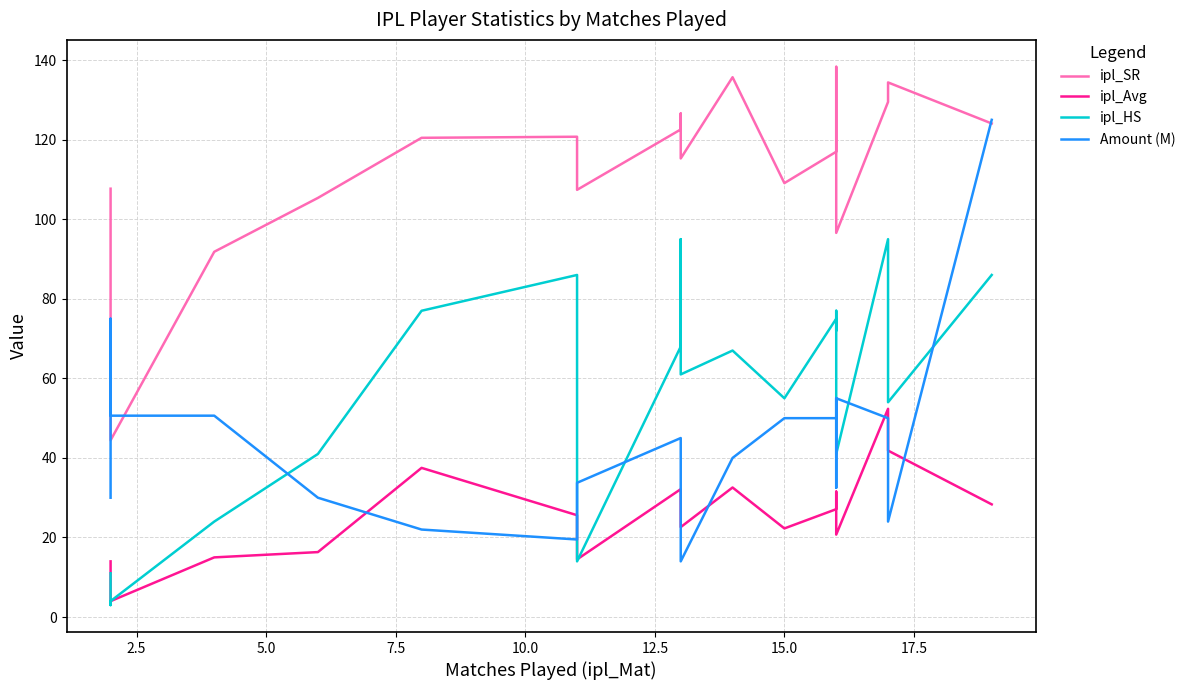

Which series ends up on top after the final intersection of ipl_Avg and ipl_HS?

ipl_HS